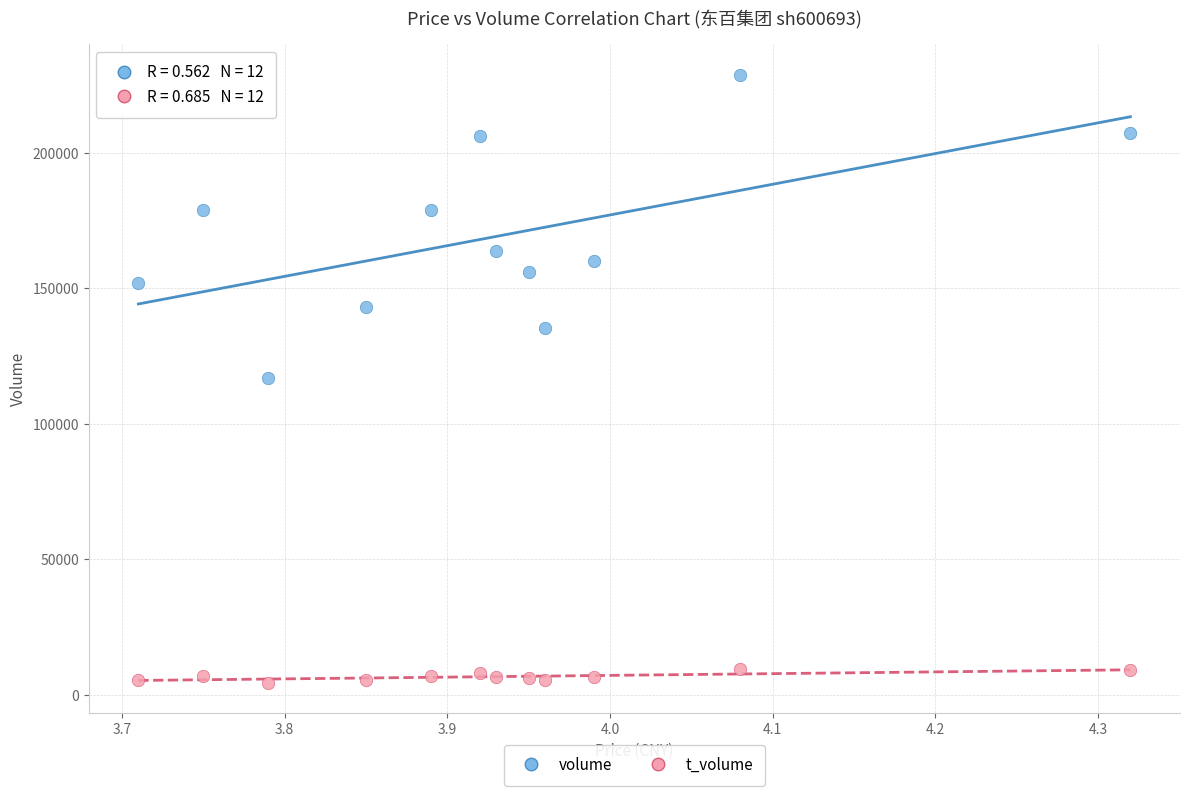

Across all data points, what is the range of Y values (max minus min)?

224561